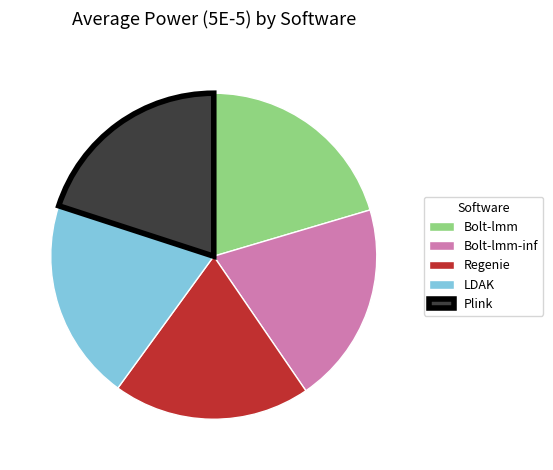

Is it true that Bolt-lmm-inf is 20% of the pie?

True